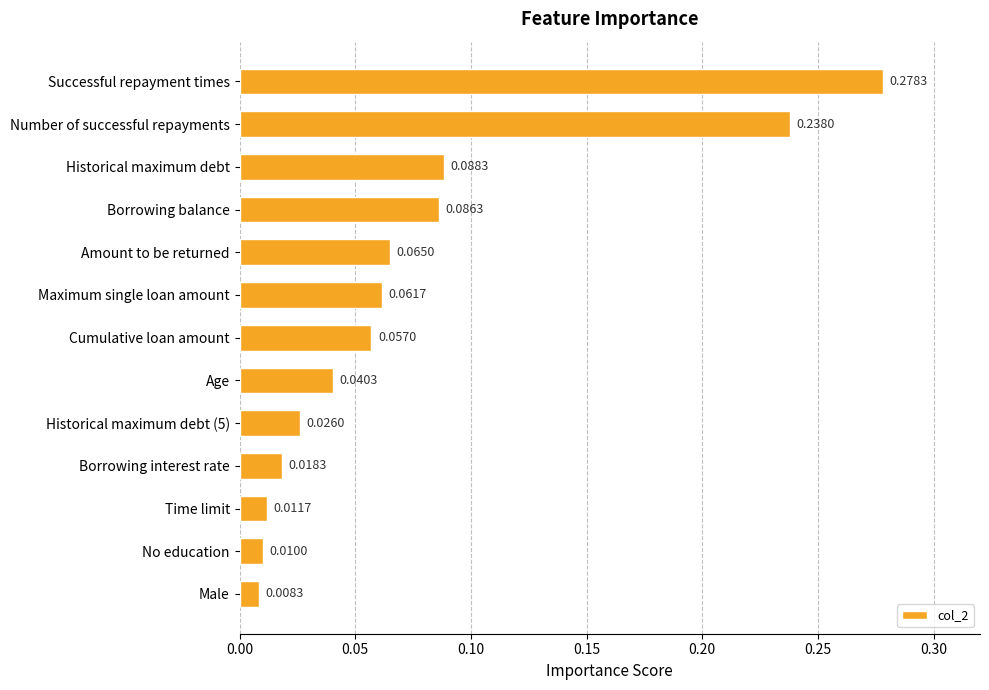

List the labels in order of value, smallest first.

Male, No education, Time limit, Borrowing interest rate, Historical maximum debt (5), Age, Cumulative loan amount, Maximum single loan amount, Amount to be returned, Borrowing balance, Historical maximum debt, Number of successful repayments, Successful repayment times